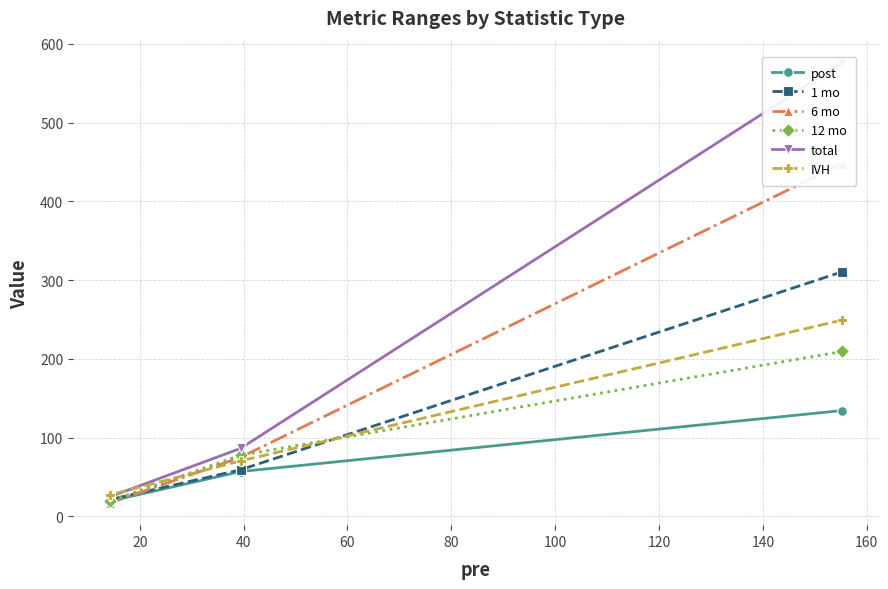

Is this an area chart (filled region under the line)?

No